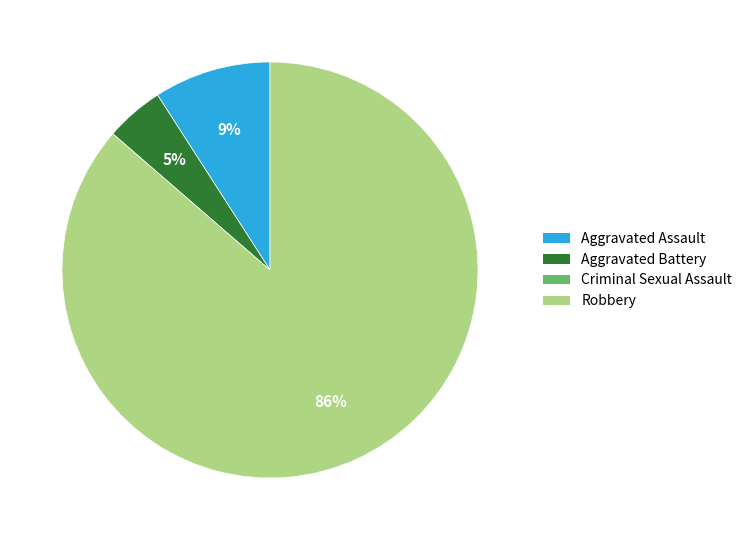

Count the number of slices in the pie.

3